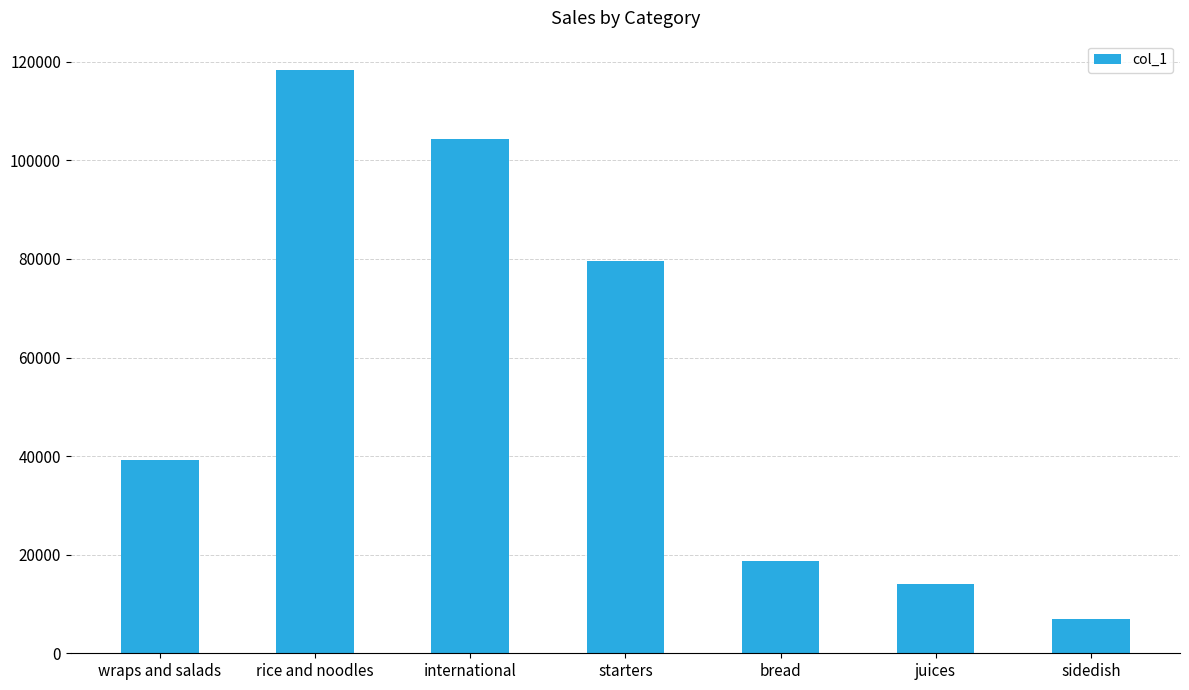

Reading left to right, transcribe all the data shown in this chart.

wraps and salads=39182	rice and noodles=118368	international=104375	starters=79545	bread=18802	juices=14040	sidedish=6860